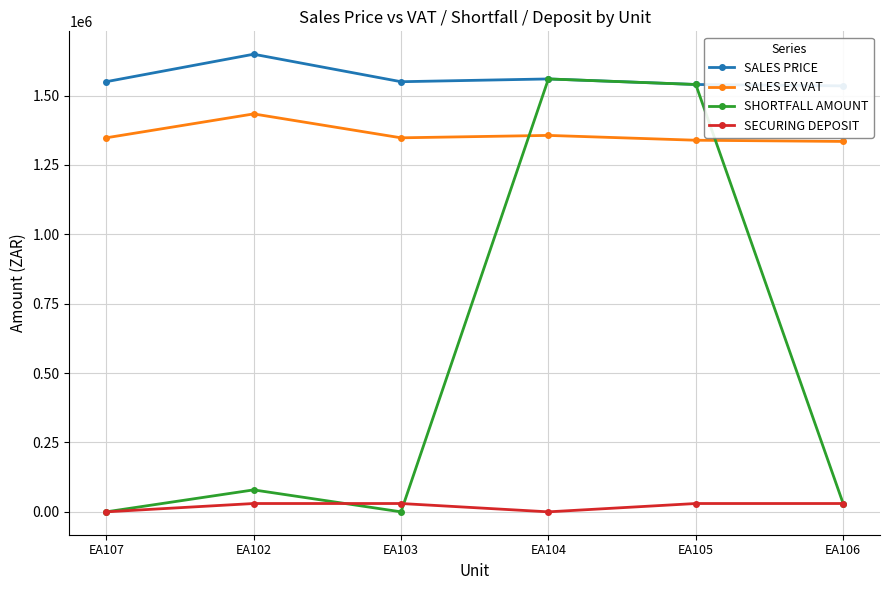

At which category does the chart reach its minimum across all series?

EA107